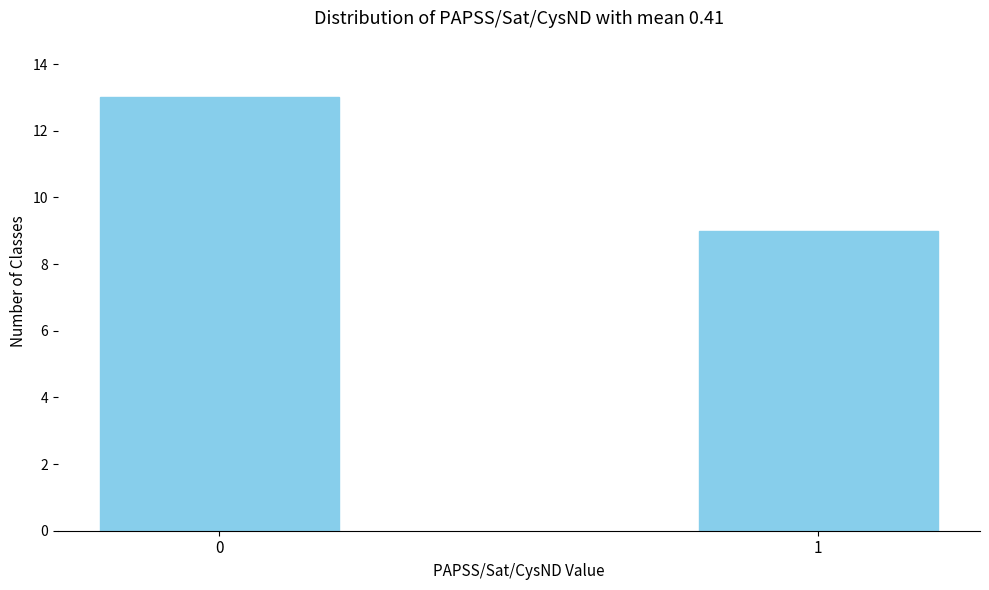

Reading left to right, extract all data points from this chart.

13	9